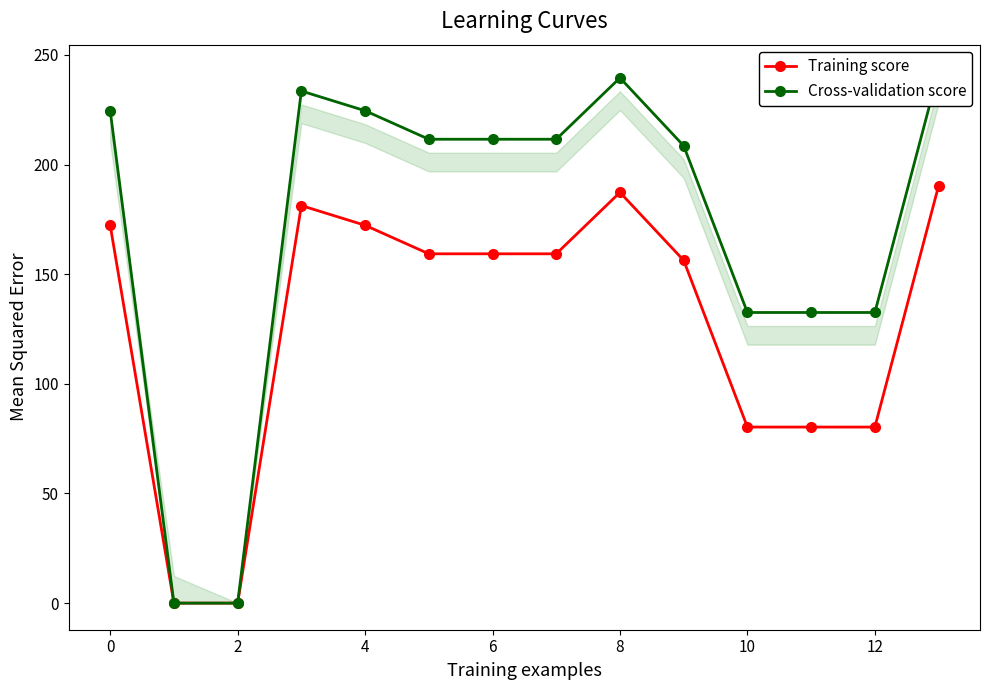

Is it true that Training score equals 60.3 at 8?

False